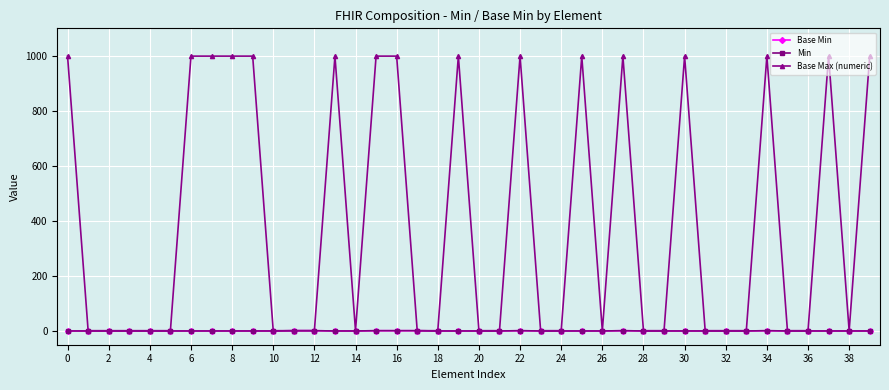

Does the chart have visible grid lines?

Yes